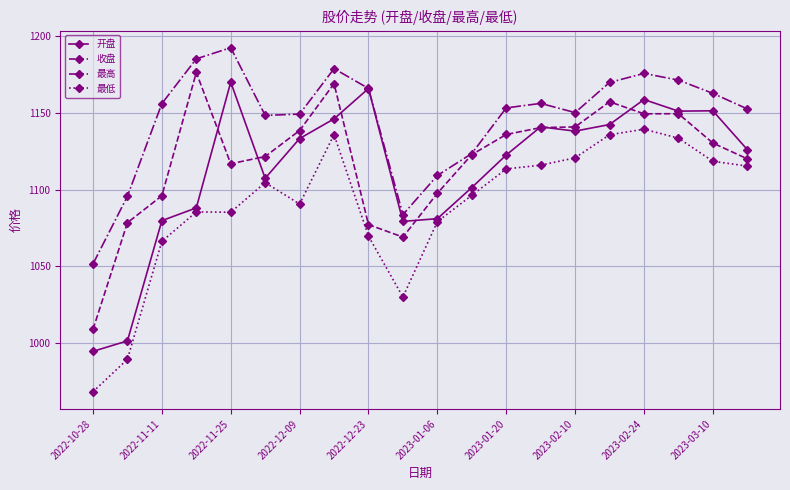

True or false: 收盘 has more than 2 points higher than both neighbors.

True